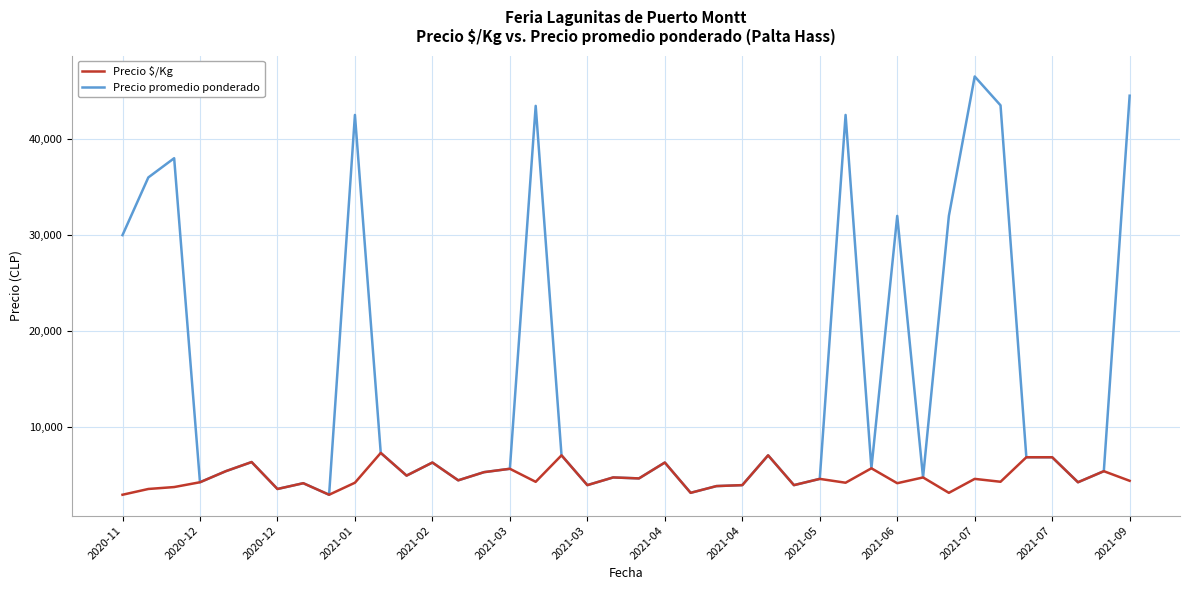

What is the maximum value for Precio $/Kg?

7350